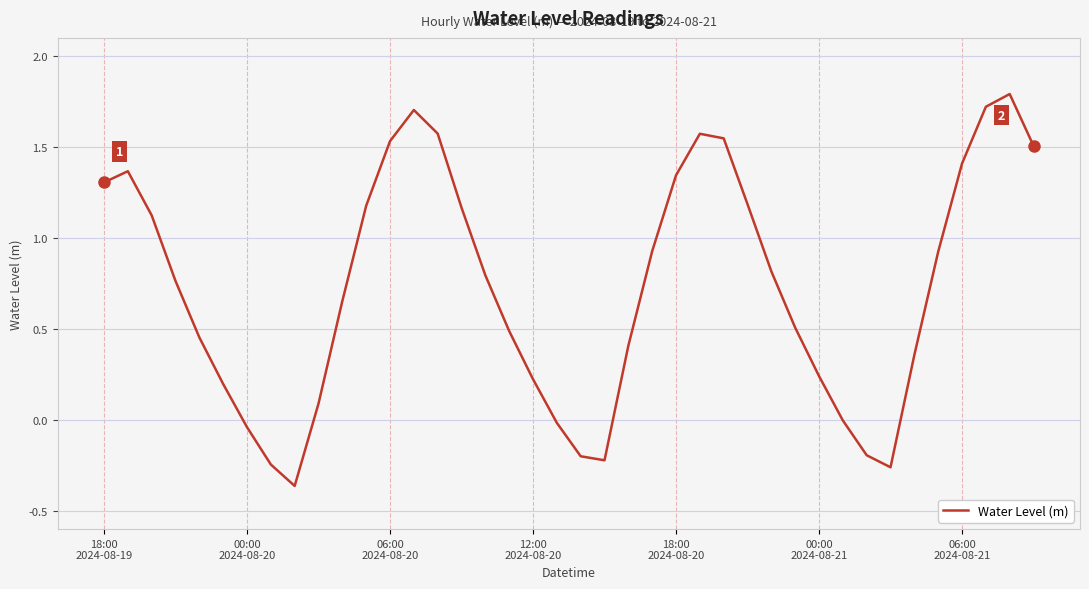

What is the greatest value displayed?

1.8